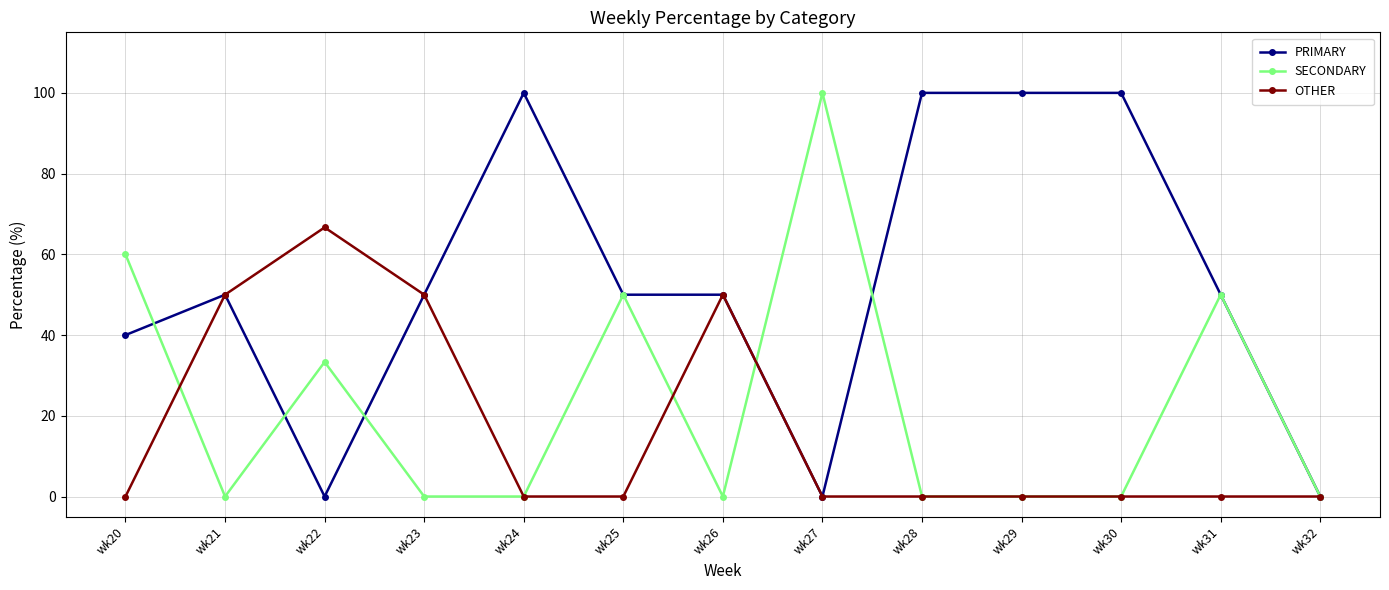

Does the chart display data point markers on the line(s)?

Yes